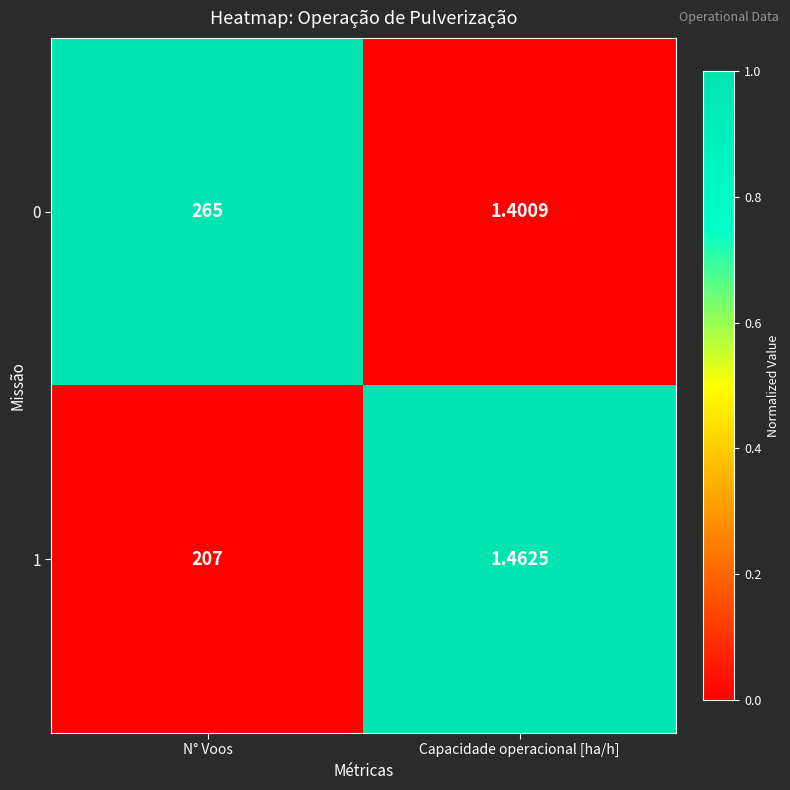

Rank the categories by 1 value from lowest to highest.

Capacidade operacional [ha/h], N° Voos